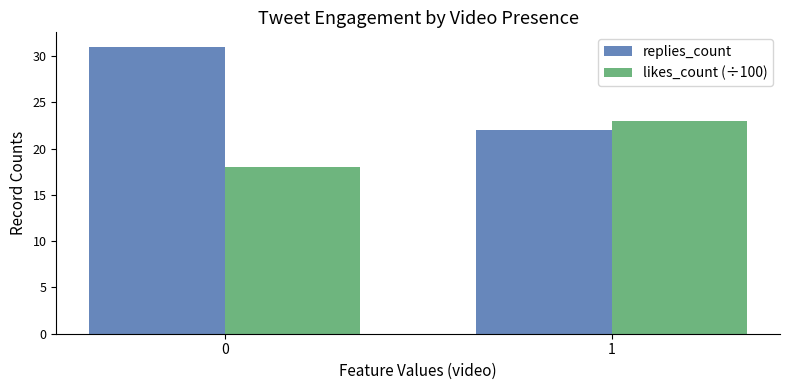

Reading right to left, transcribe all the data shown in this chart.

replies_count: 1=22	0=31
likes_count (÷100): 1=23	0=18